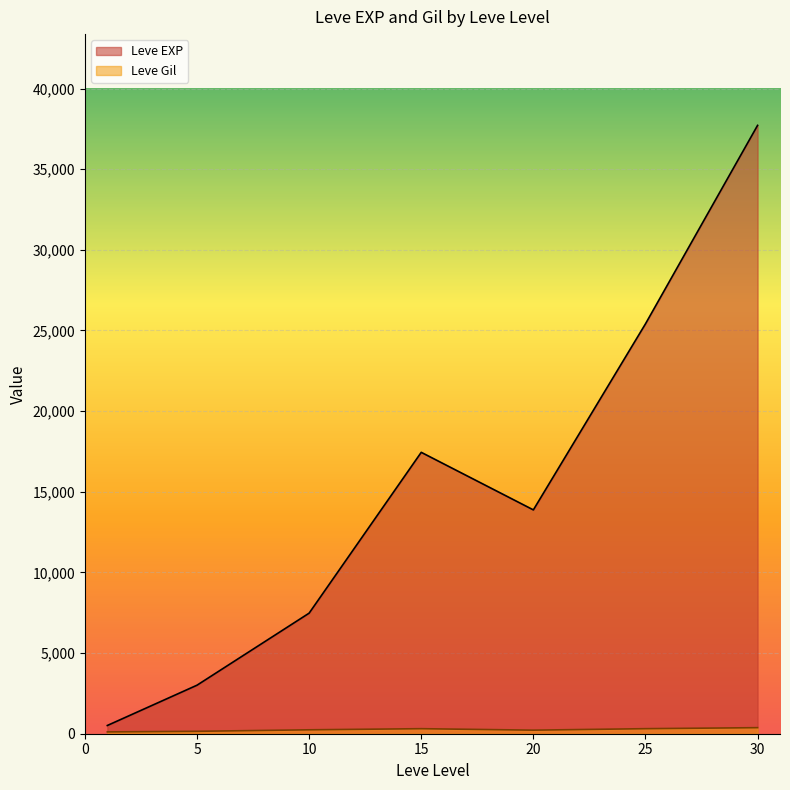

Between 5 and 10, which is larger?

10